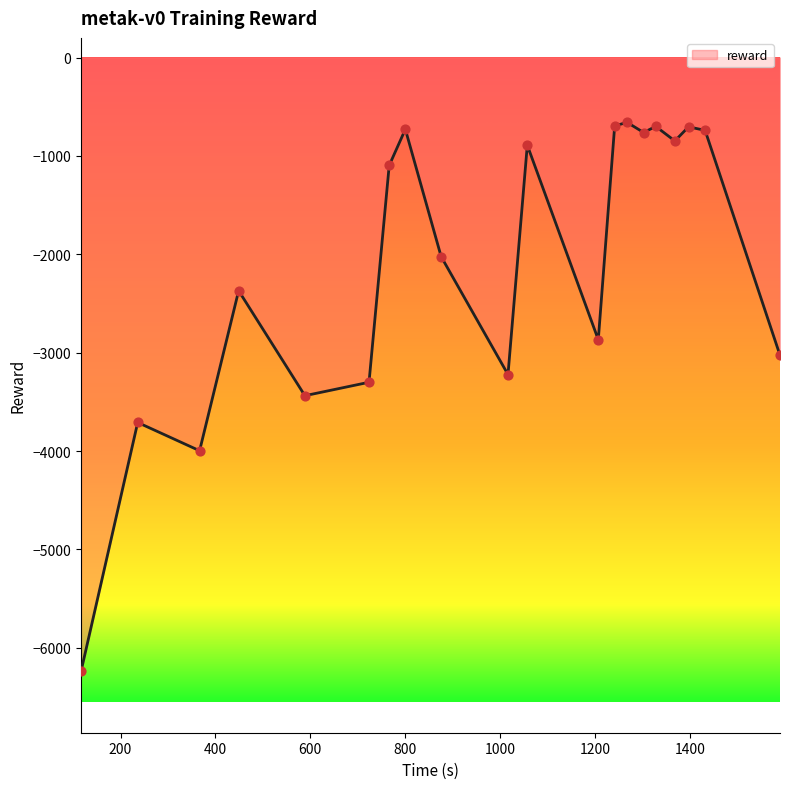

What is the smallest value displayed?

-6239.4